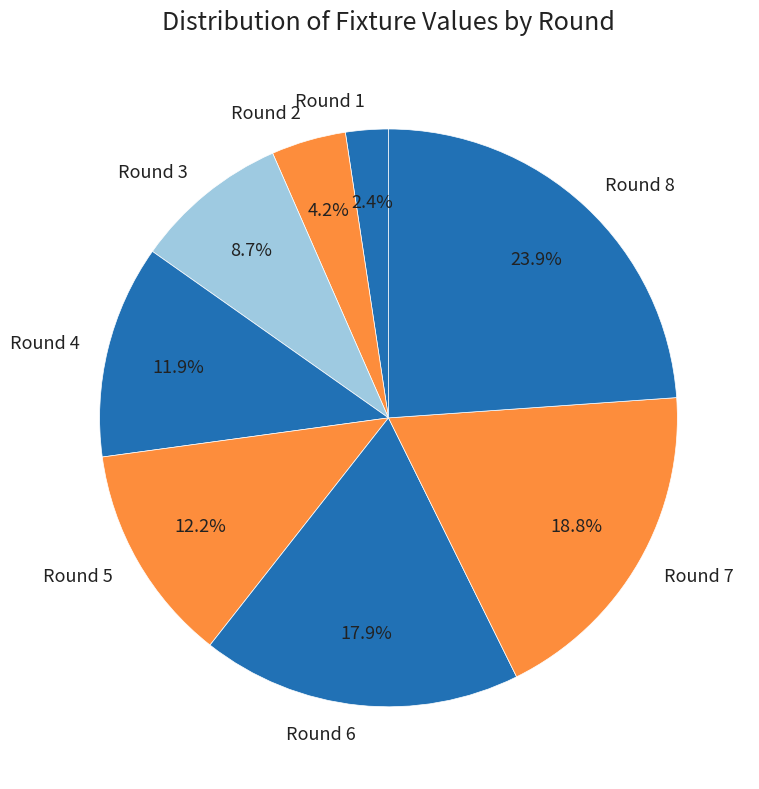

Is it true that Round 3 is 9% of the pie?

True